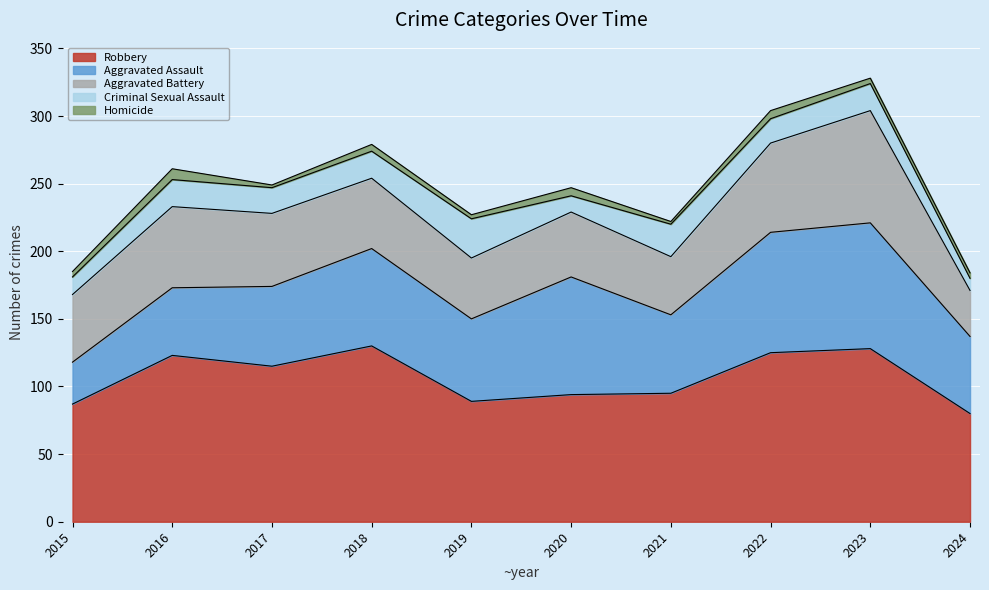

True or false: Aggravated Assault has a value of 122 at 2022.

False